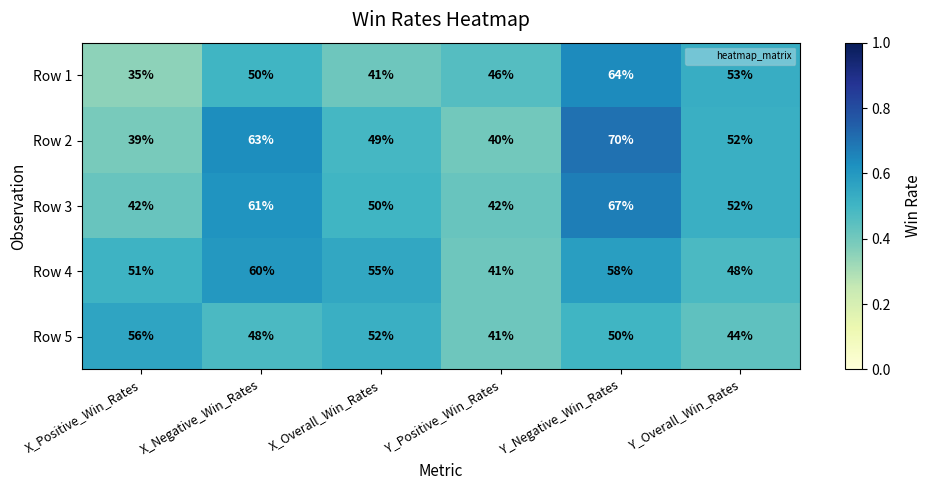

What is the smallest value displayed?

35